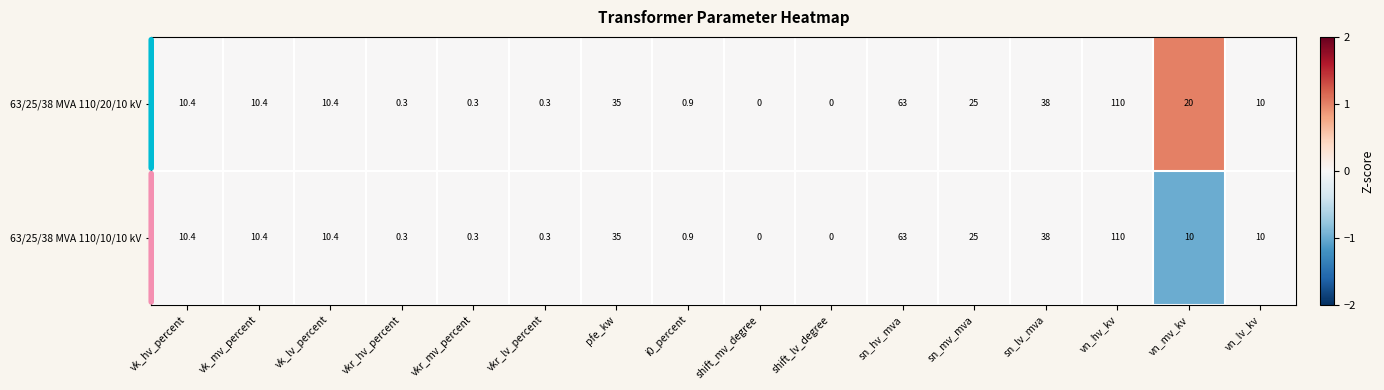

Which series has the largest total across all categories?

63/25/38 MVA 110/20/10 kV